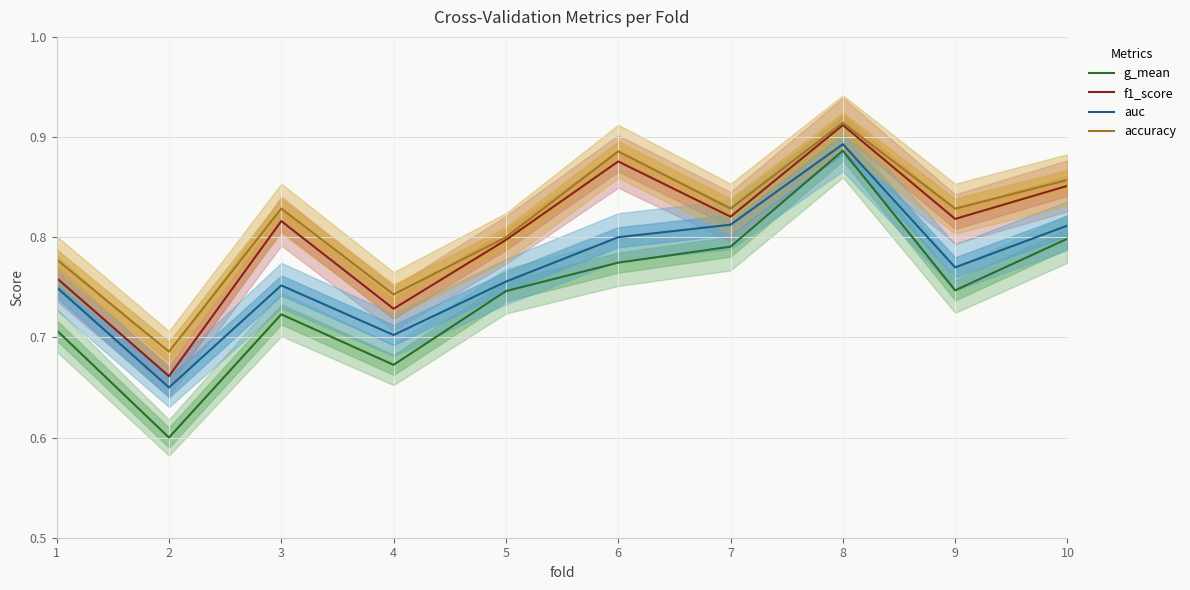

At which category does f1_score reach its first local peak?

3